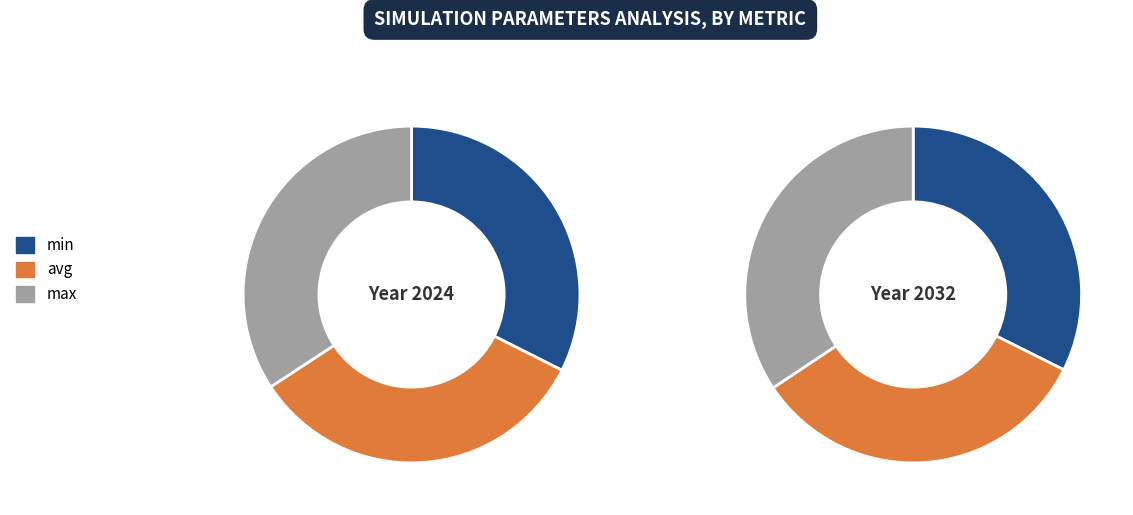

Between avg and min, which is larger?

avg